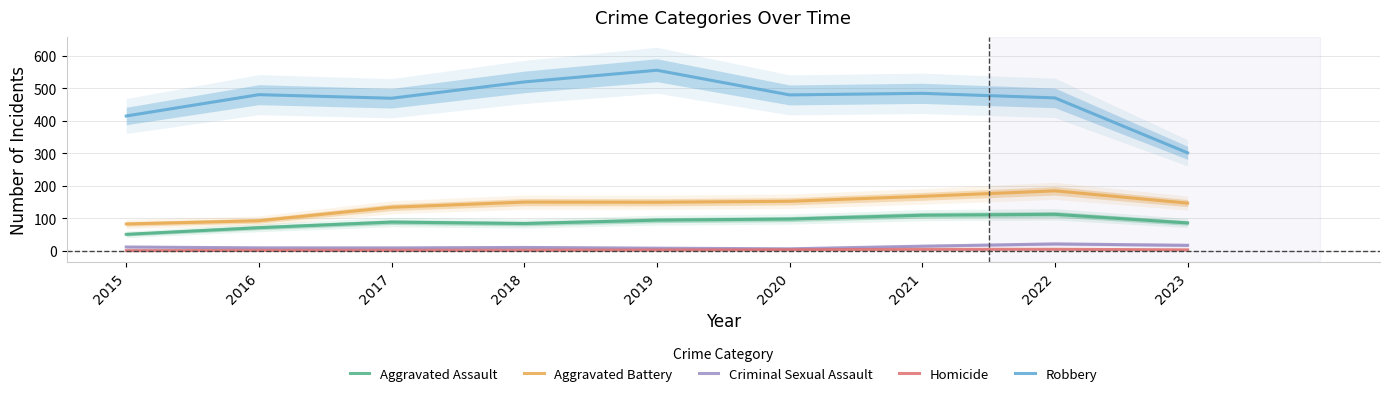

Where is Criminal Sexual Assault nearest to the value 13?

2021